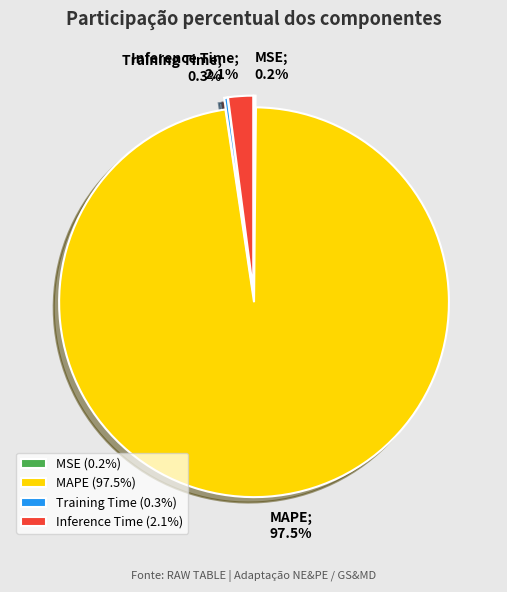

What percentage is the Inference Time slice, to the nearest percent?

2%